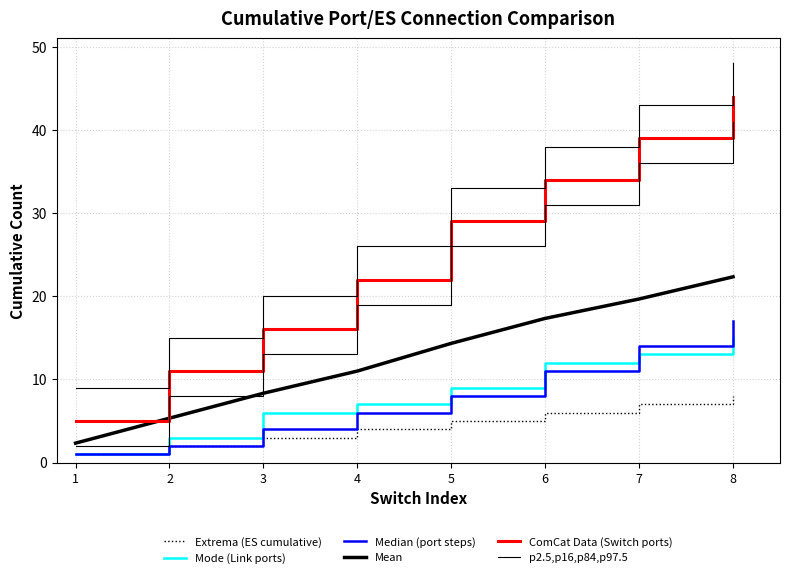

How many categories are shown in the chart?

8